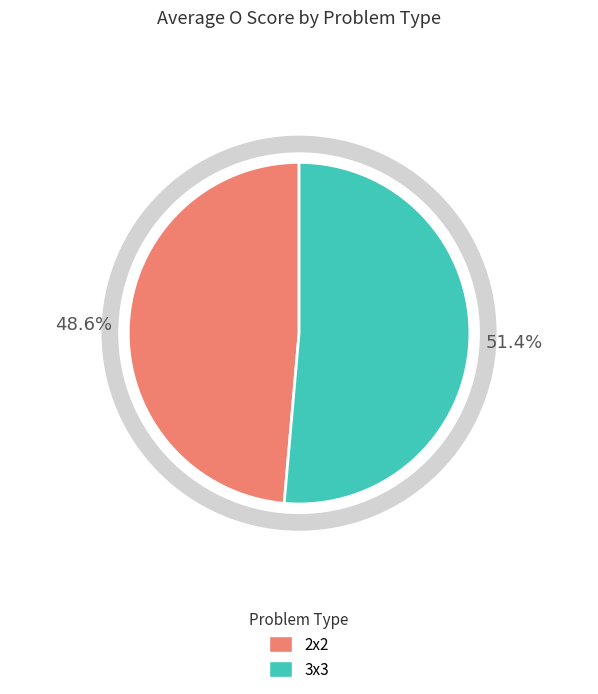

Is it true that 2x2 is 38% of the pie?

False